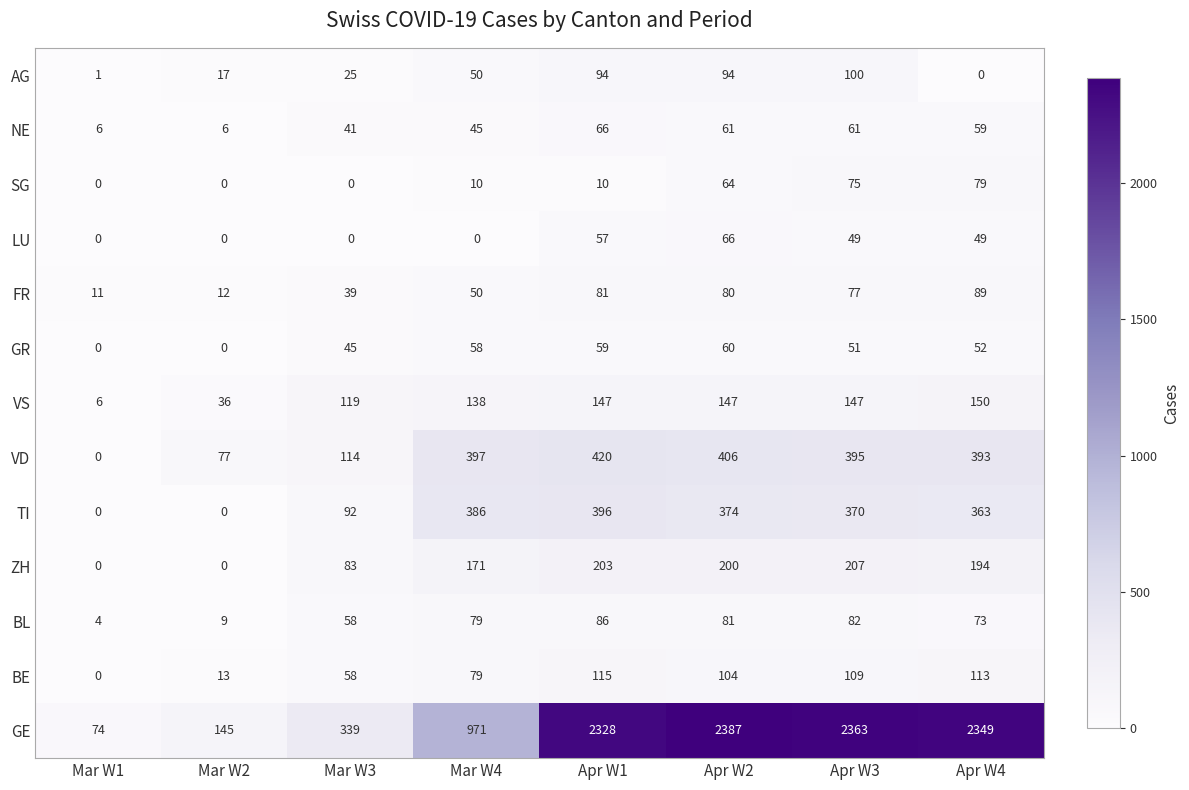

What is the difference between the second highest and minimum values in the VS series?

141